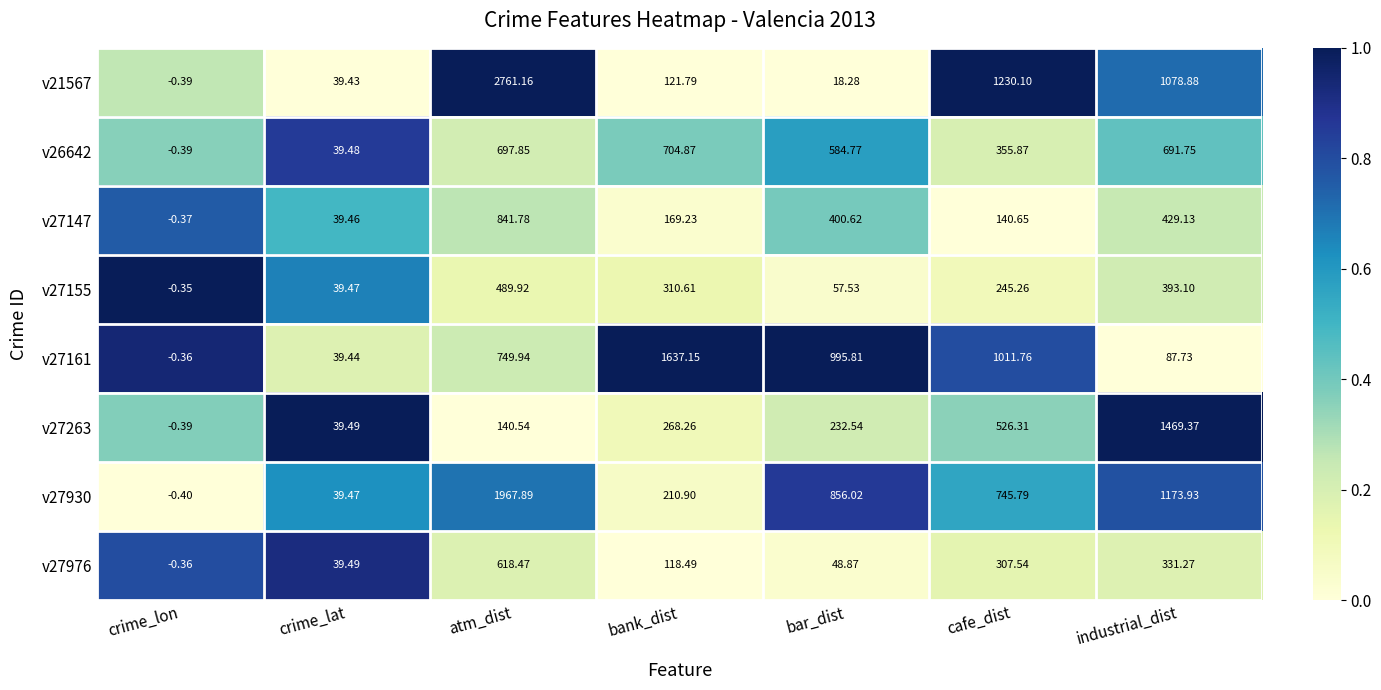

How many categories are shown in the chart?

7